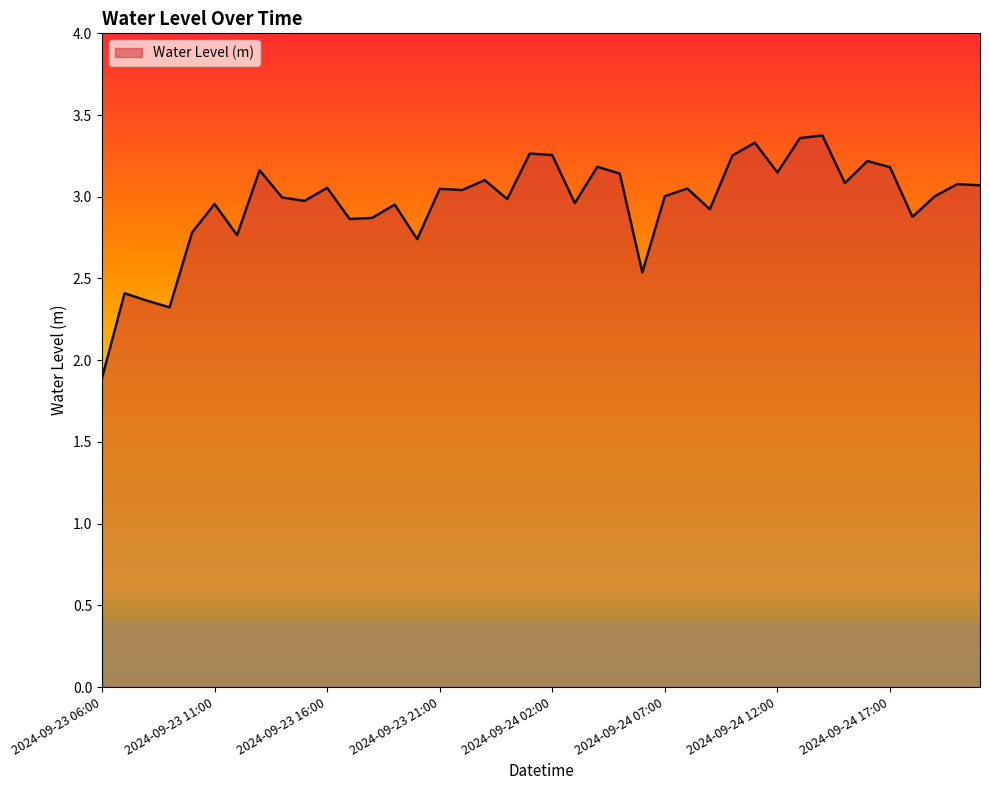

What is the sum of all values?

118.6